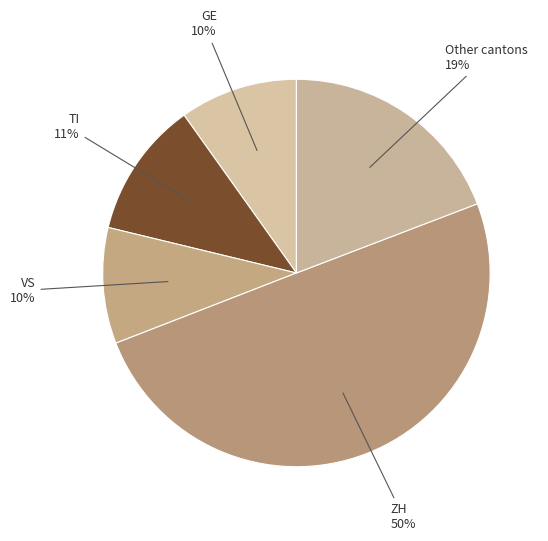

To the nearest percent, what percentage of the pie is ZH?

50%